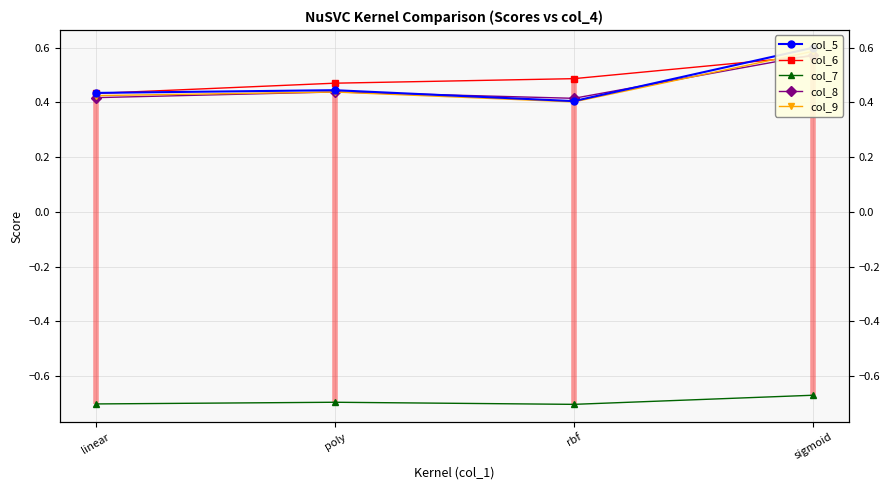

True or false: col_7 and col_8 intersect in this chart.

False